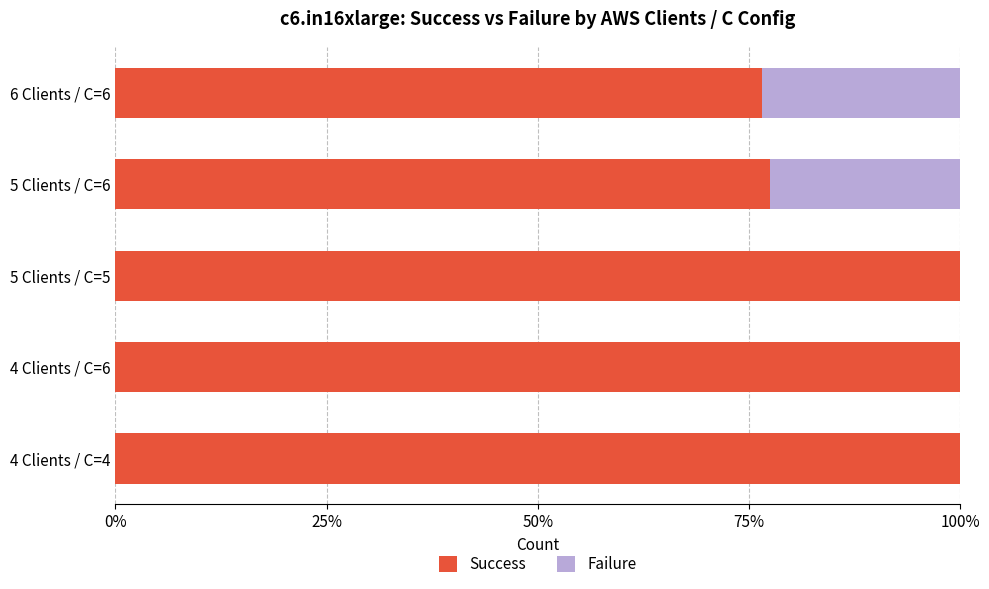

What is the sum of all Success values?

454.0